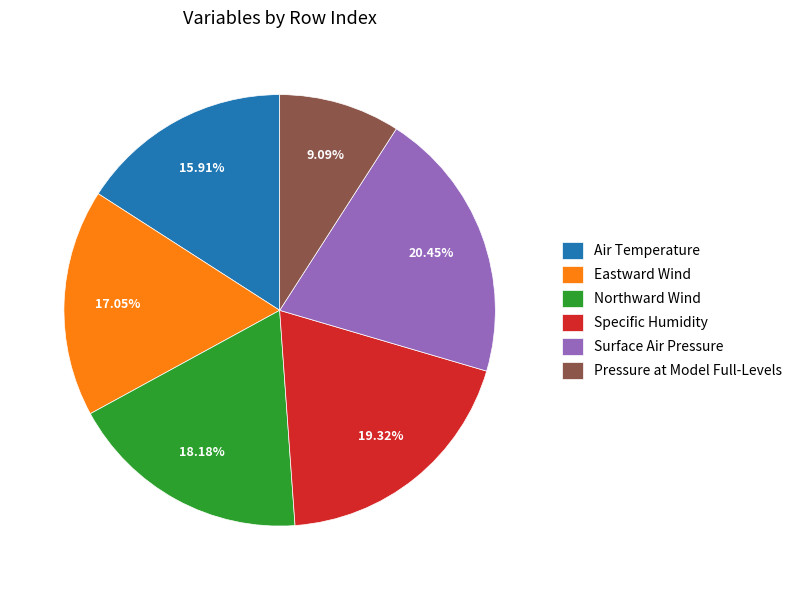

The Eastward Wind slice represents 30% of the pie. True or false?

False